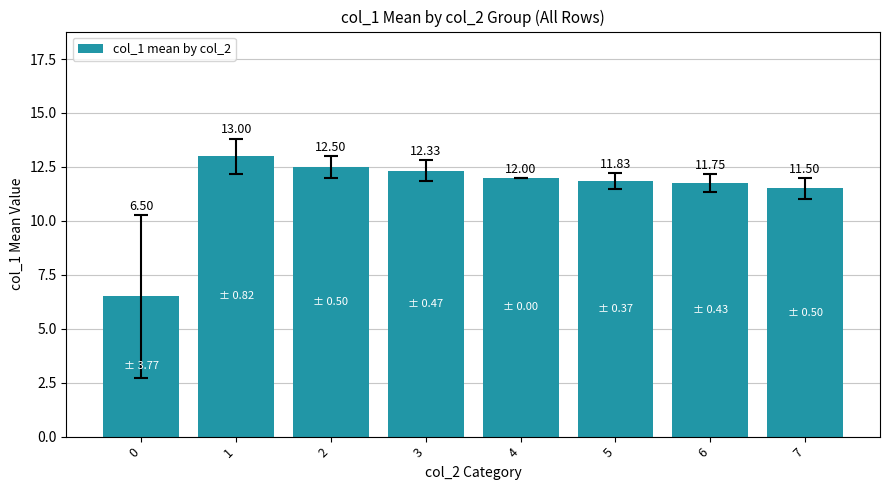

Which label corresponds to the largest value in the chart?

1